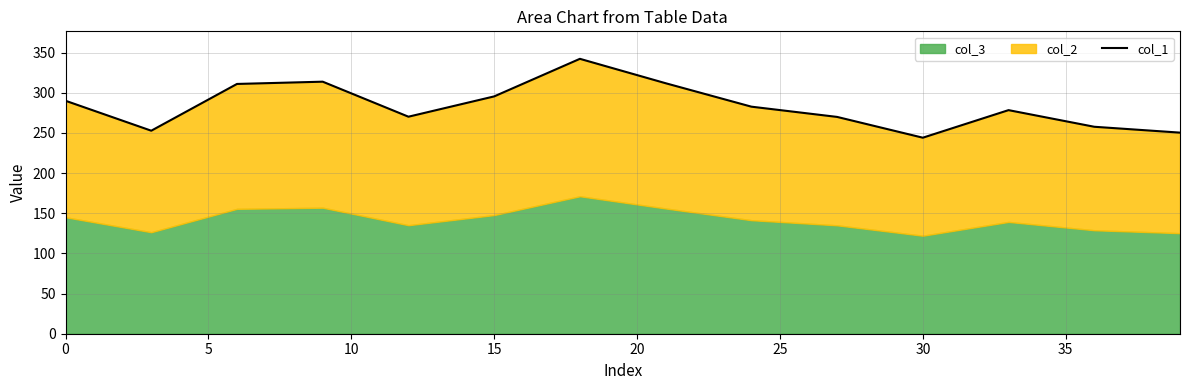

How many data points are above 278?

22